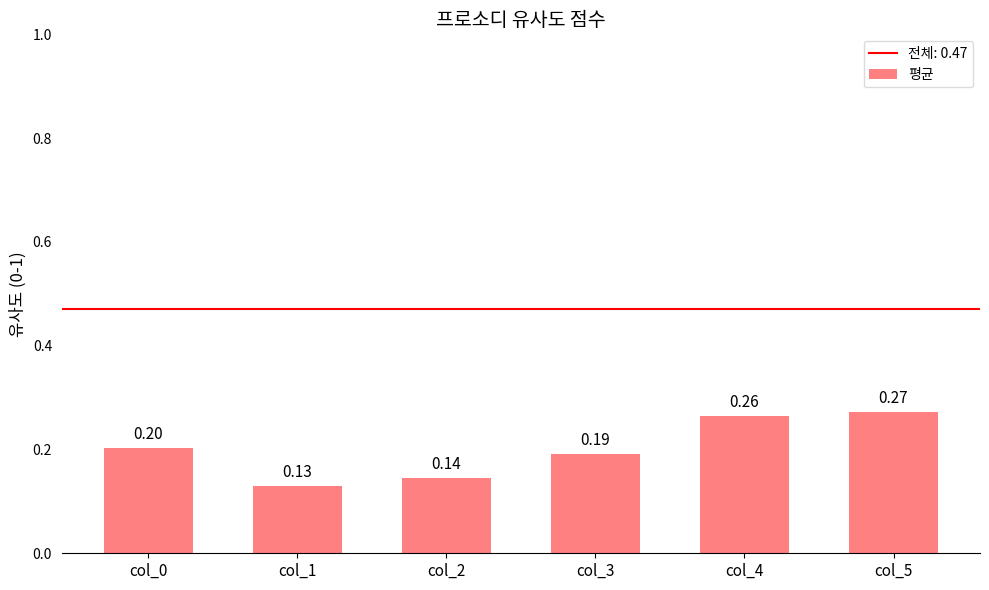

Count the values in the range 0 to 1.

6